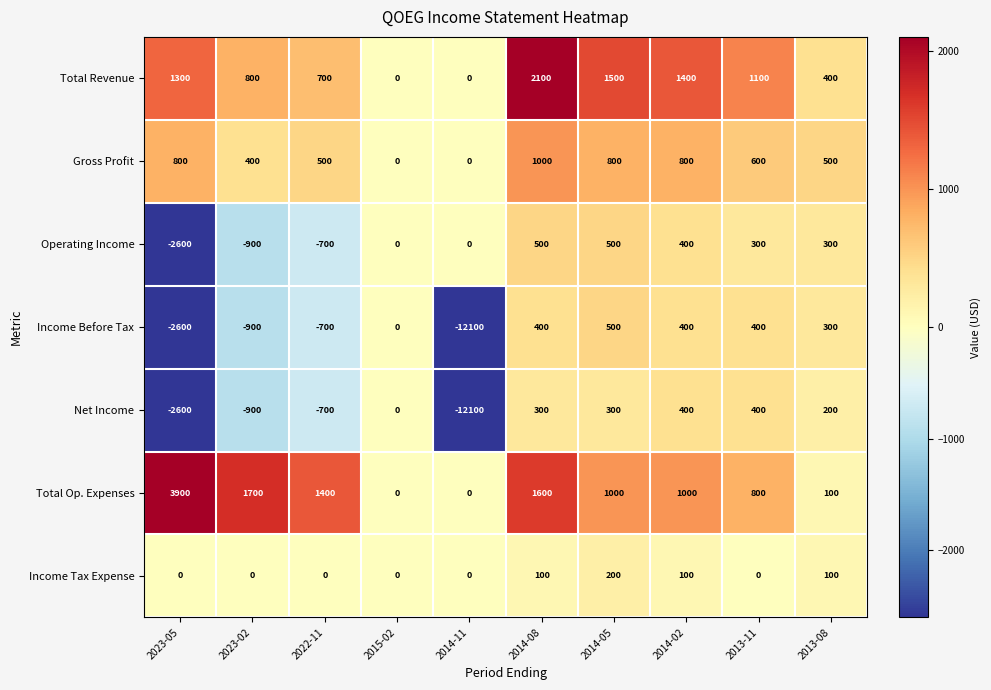

Where does the Operating Income series first go above 300?

2014-08